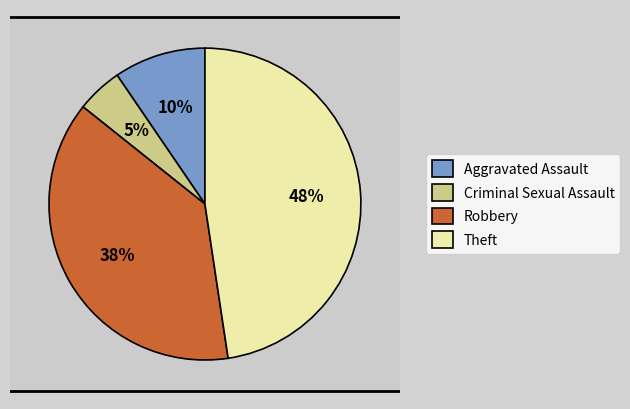

Count the number of slices in the pie.

5